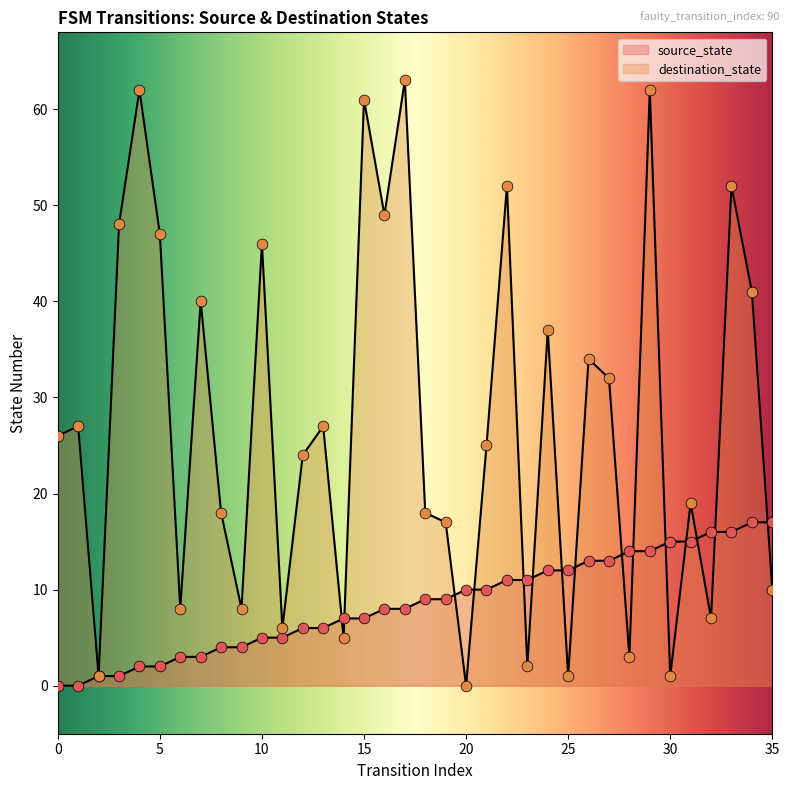

What are all the series names shown in the legend?

source_state, destination_state